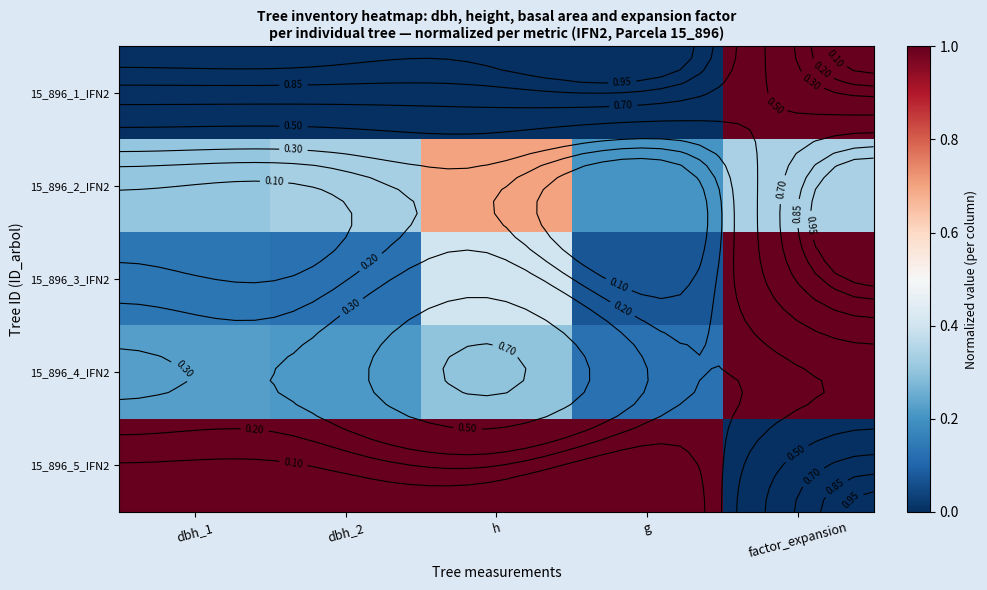

What is the spread (max minus min) of values at factor_expansion?

1.0